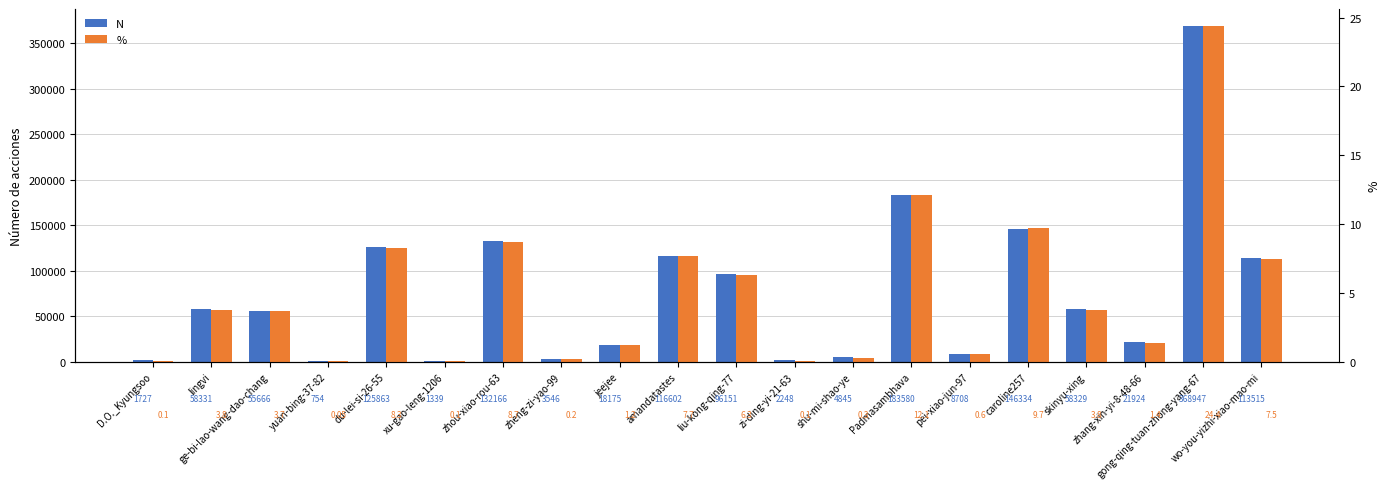

At gong-qing-tuan-zhong-yang-67, list the series in order from largest to smallest.

N, %